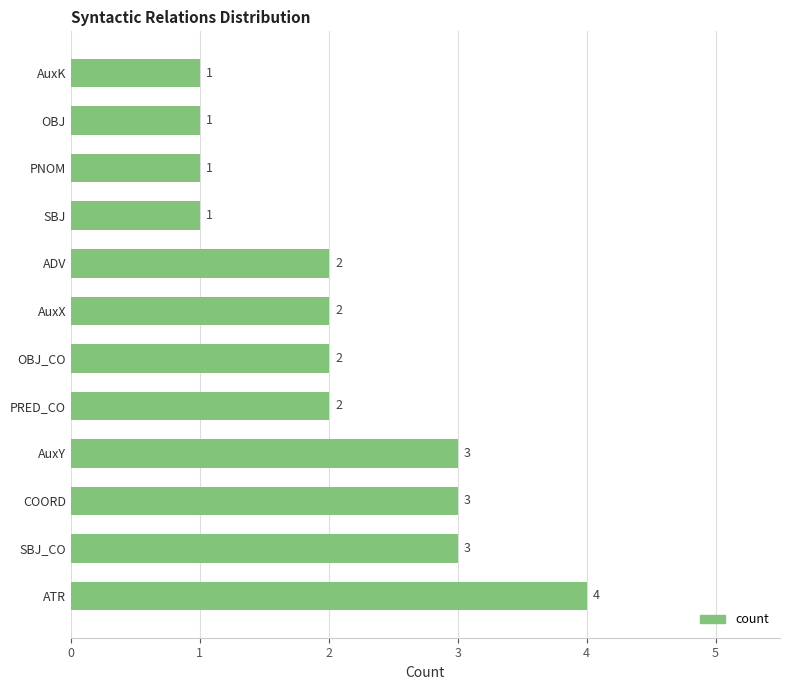

What is the sum of all values?

25